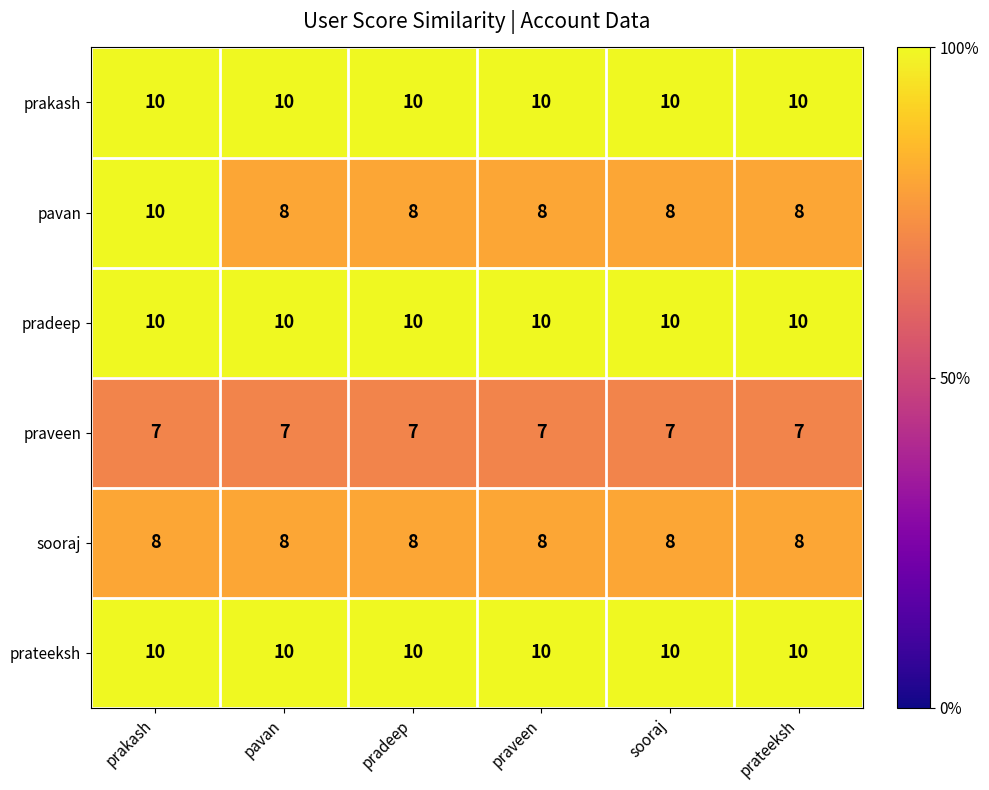

Which series has the largest range (max minus min)?

pavan